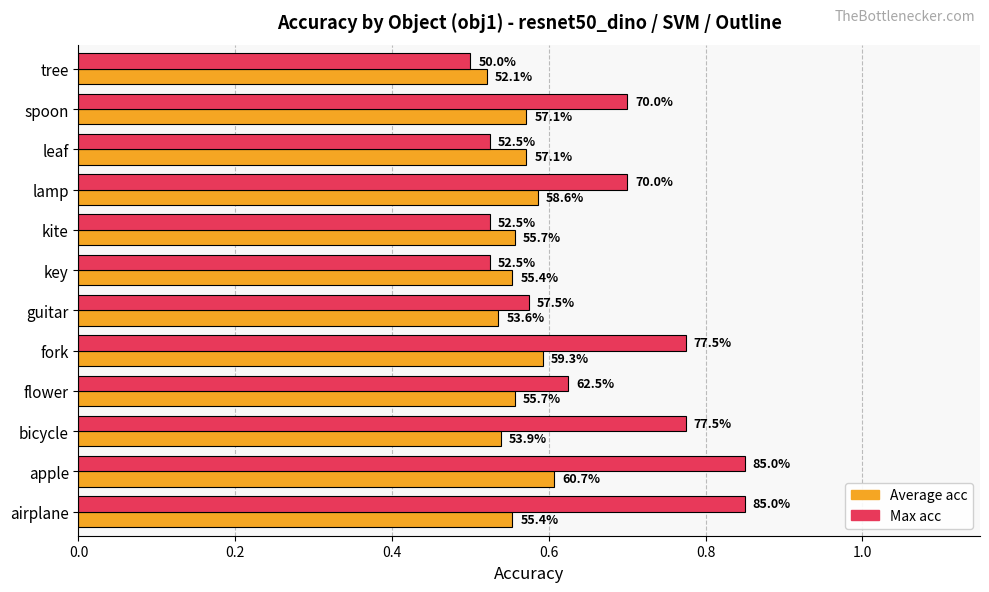

What is the average value of the Max acc series?

0.7